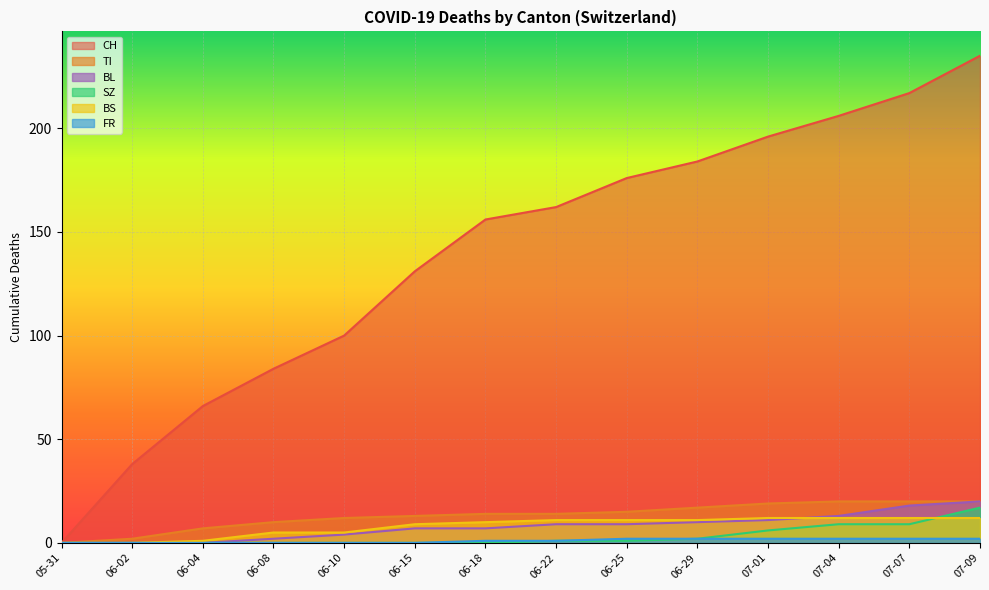

Is it true that CH equals 196 at 07-01?

True